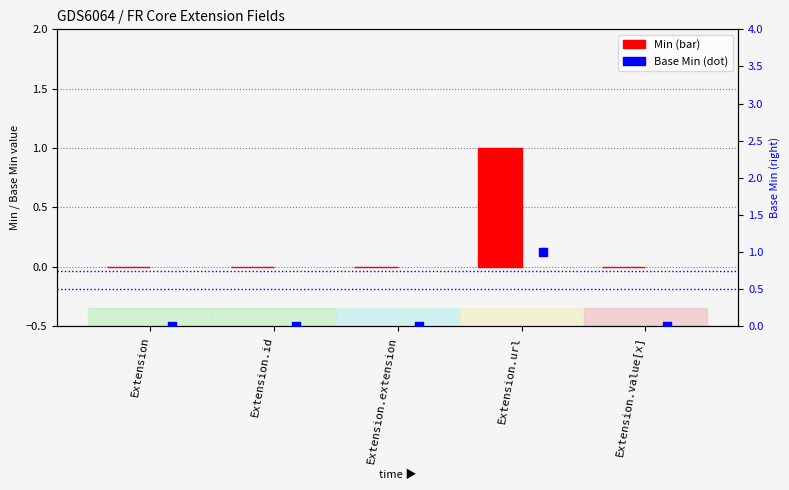

Which series reaches the maximum Y coordinate?

Min